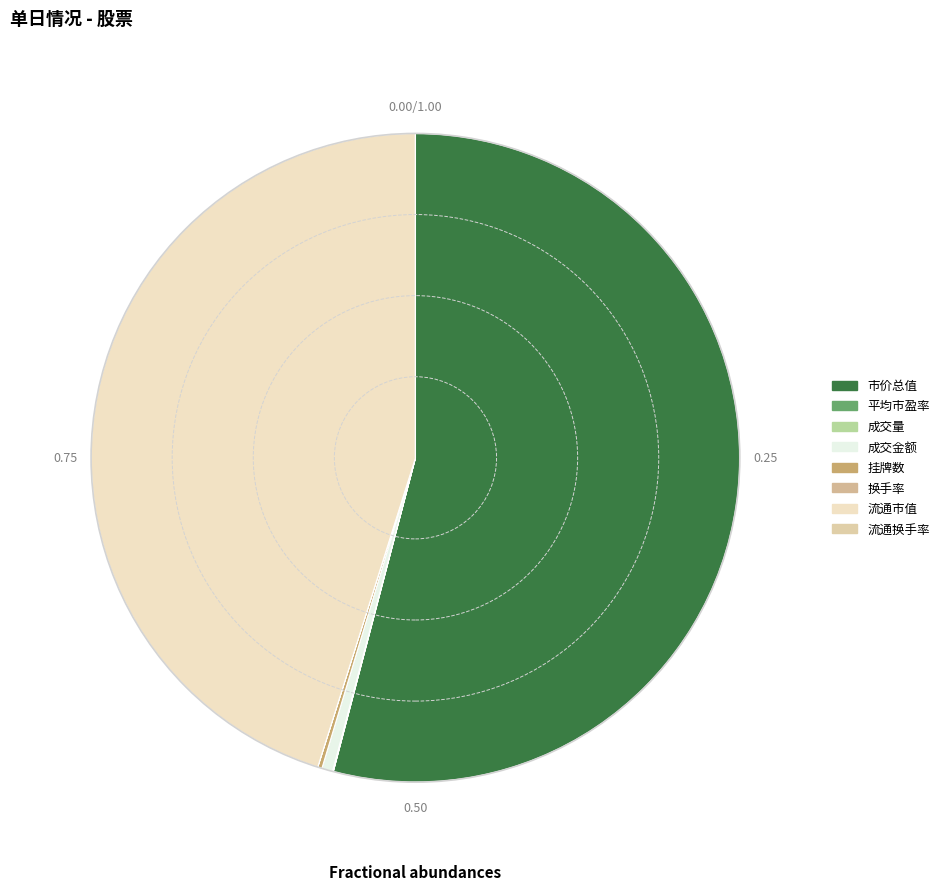

What percentage do 平均市盈率 and 市价总值 together represent?

54.1%